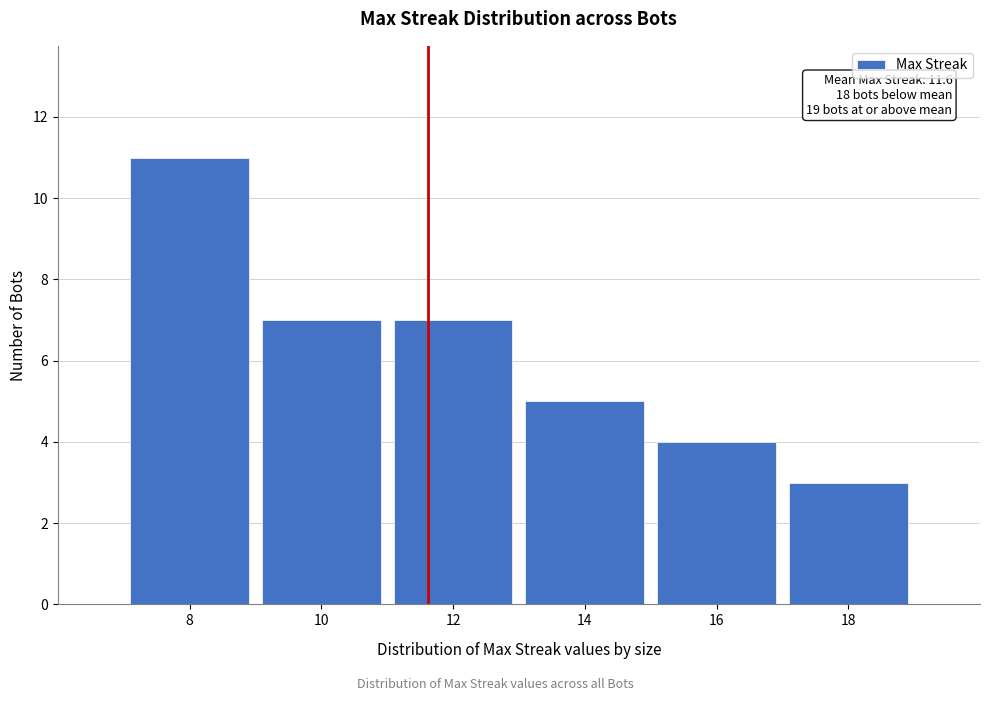

Reading left to right, what are all the values shown in this chart?

11	7	7	5	4	3